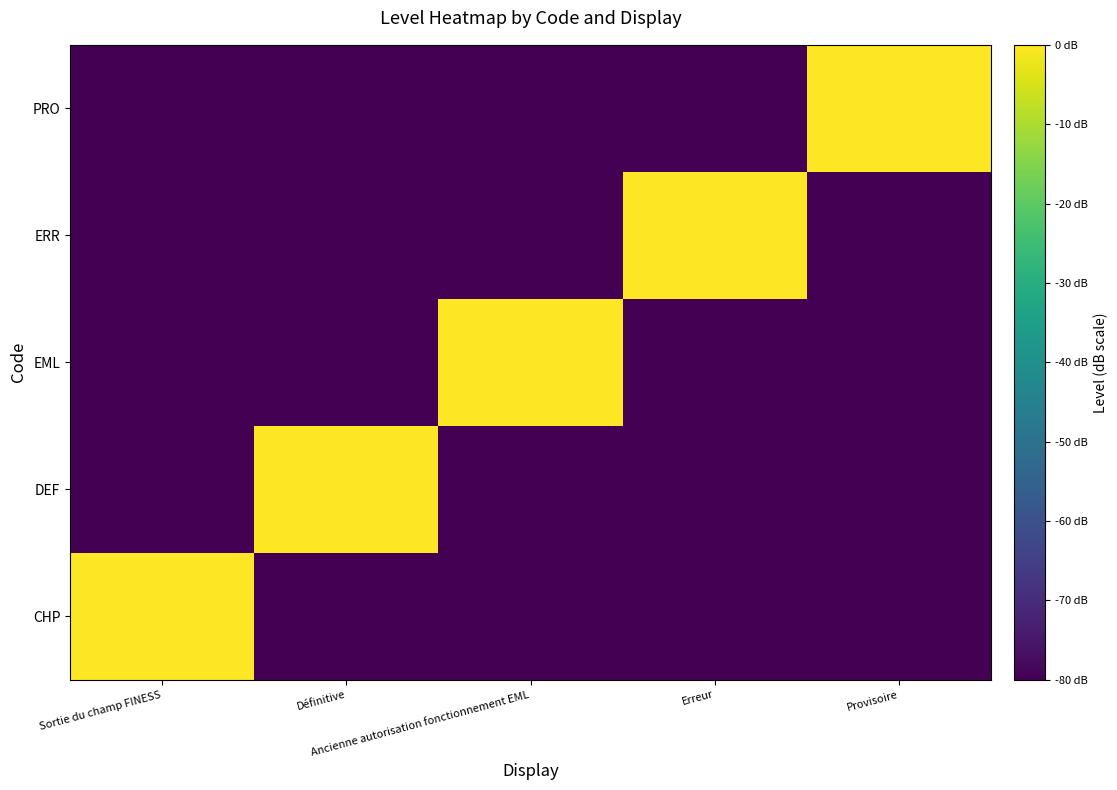

At which category does the chart reach its peak across all series?

Sortie du champ FINESS